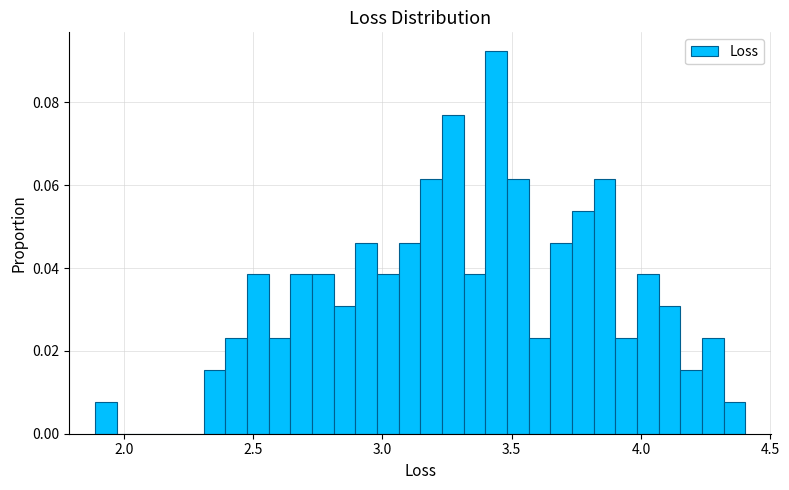

Around what value on the x-axis is the tallest bar? Give the approximate position of its centre, as read against the axis.

3.45